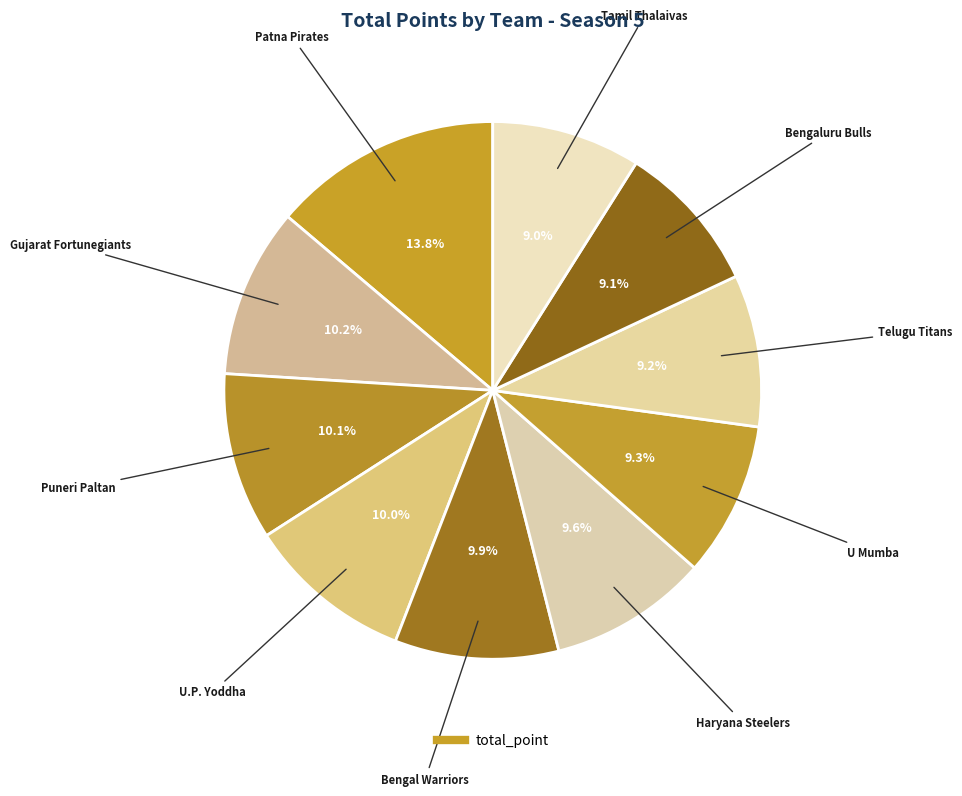

Which category has the smallest portion of the pie?

Tamil Thalaivas